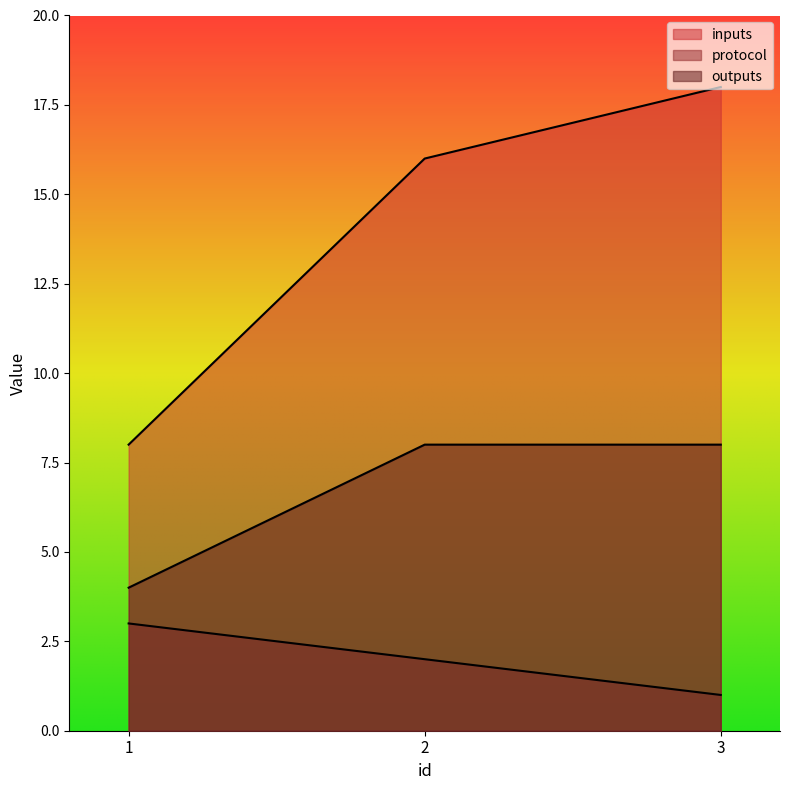

Which category has the highest value in the outputs series?

2